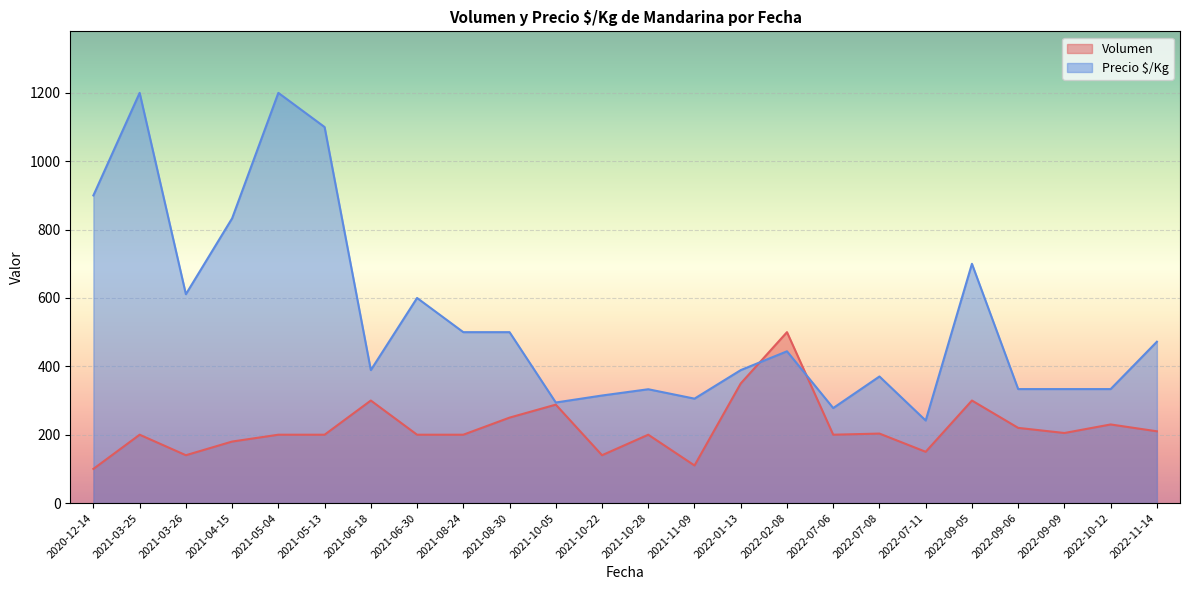

What is the maximum value shown in the chart?

1200.0